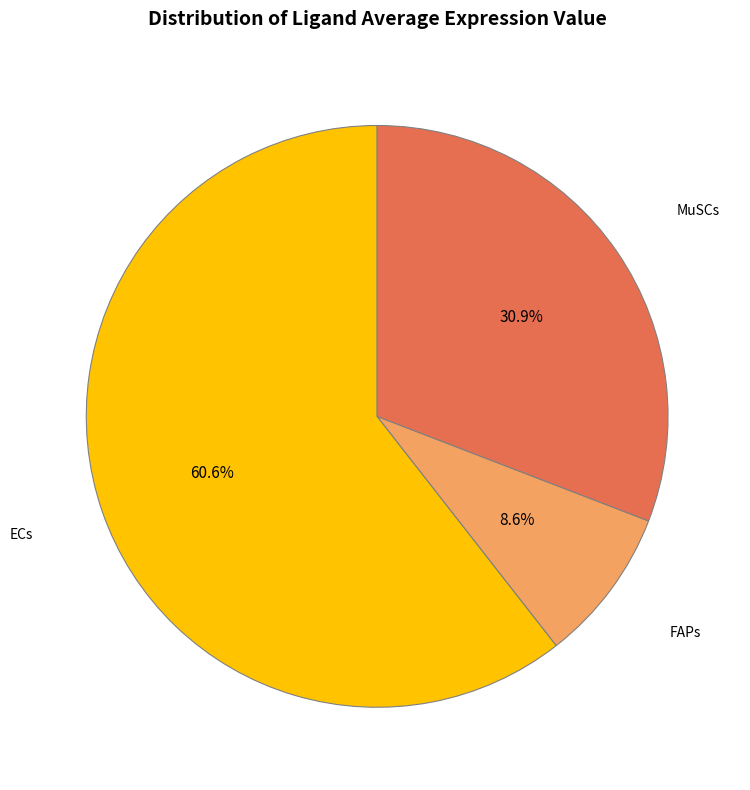

Count the number of slices in the pie.

3